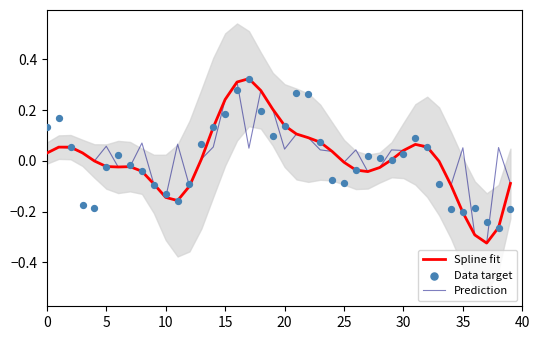

Which series contains the lowest Y value?

Spline fit